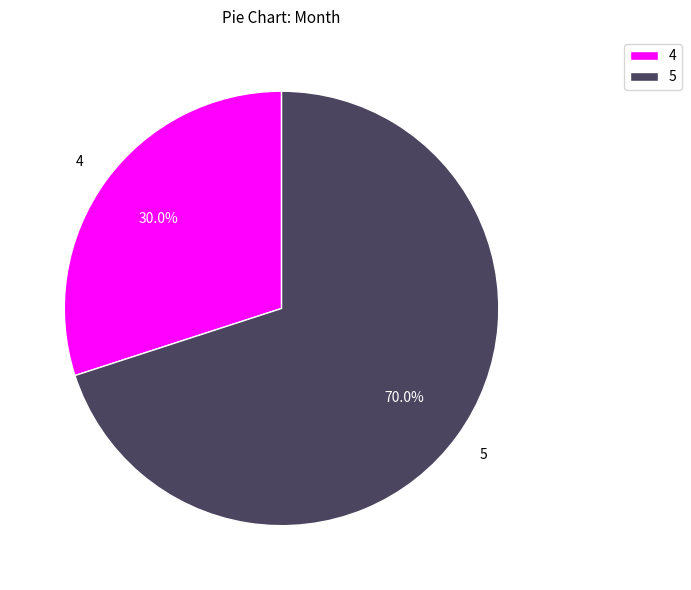

Which has a higher value, 5 or 4?

5